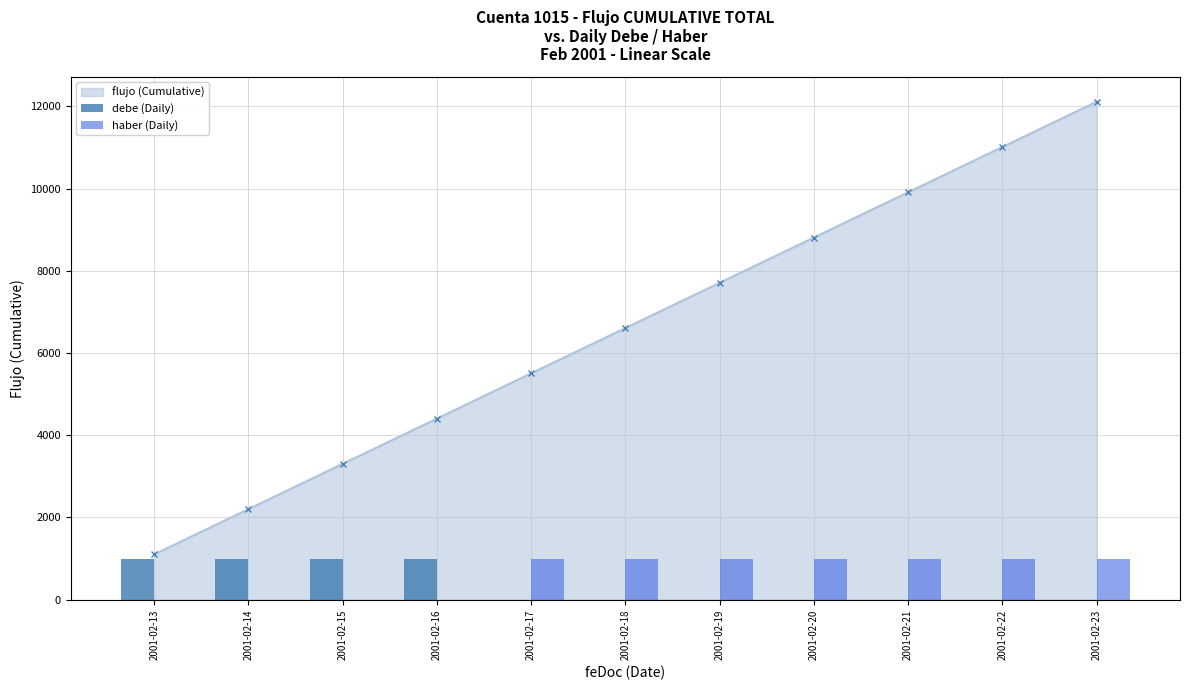

Which series changed the most between 2001-02-20 and 2001-02-22?

debe (Daily)